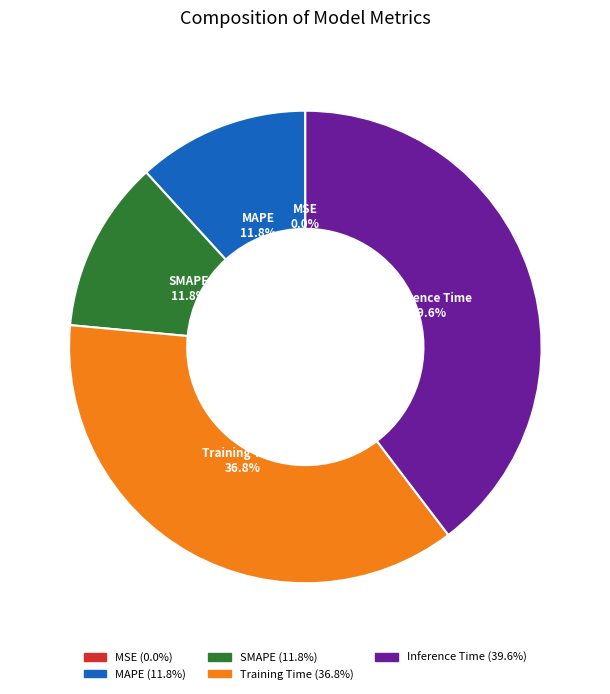

Is there a majority slice in this chart?

No